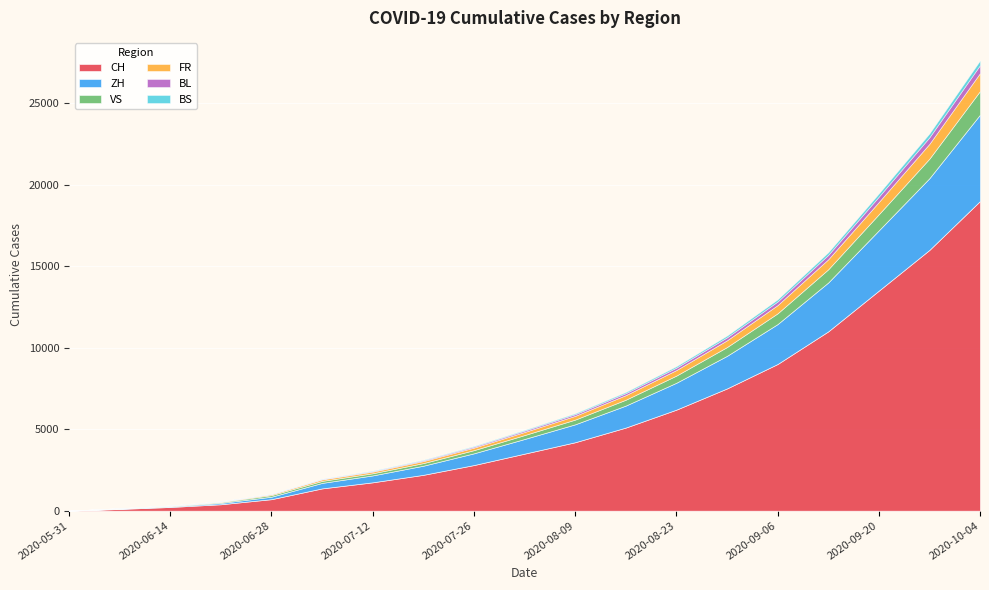

List the series in order of their peak value, highest first.

CH, ZH, VS, FR, BL, BS